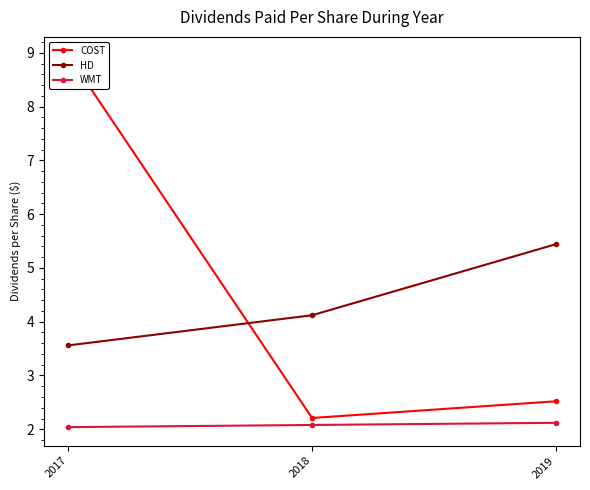

Count the HD values in the range 3 to 5.

2